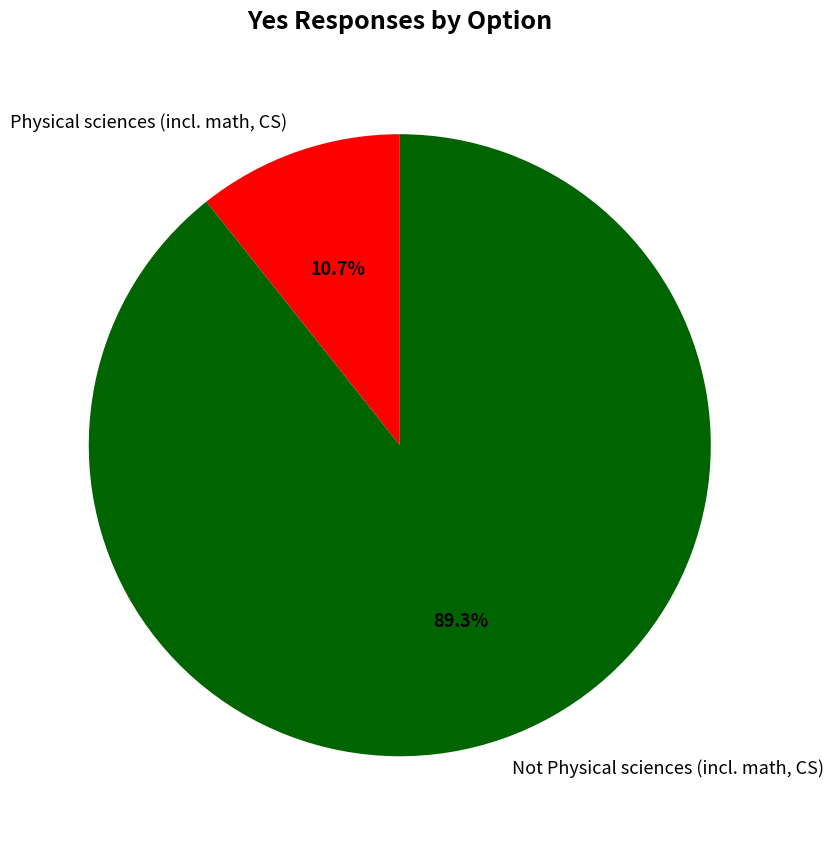

What percentage is the Not Physical sciences (incl. math, CS) slice, to the nearest percent?

89%